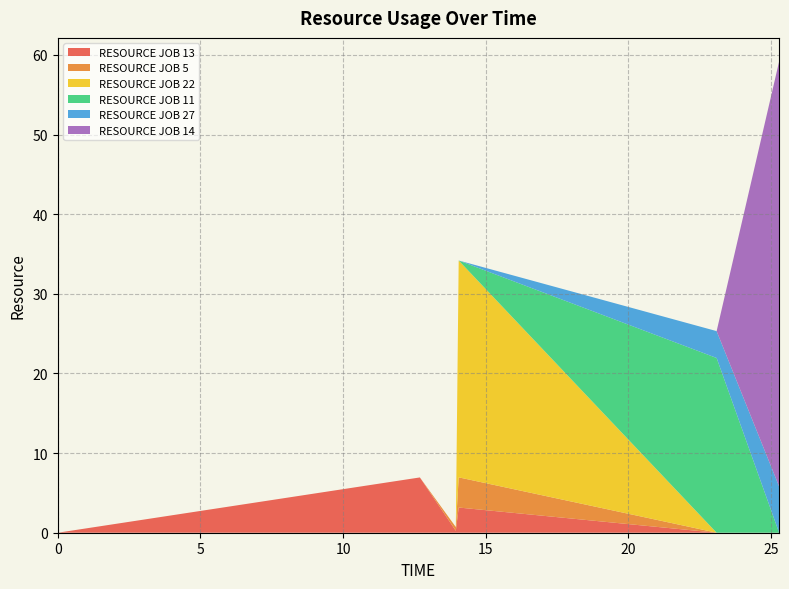

Reading right to left, transcribe all the data shown in this chart.

RESOURCE JOB 13: 0.0	0.0	3.2	0.2	6.9	0.0
RESOURCE JOB 5: 0.0	0.0	3.8	0.5	0.0	0.0
RESOURCE JOB 22: 0.0	0.0	27.2	0.0	0.0	0.0
RESOURCE JOB 11: 0.0	21.9	0.0	0.0	0.0	0.0
RESOURCE JOB 27: 5.8	3.4	0.0	0.0	0.0	0.0
RESOURCE JOB 14: 53.4	0.0	0.0	0.0	0.0	0.0